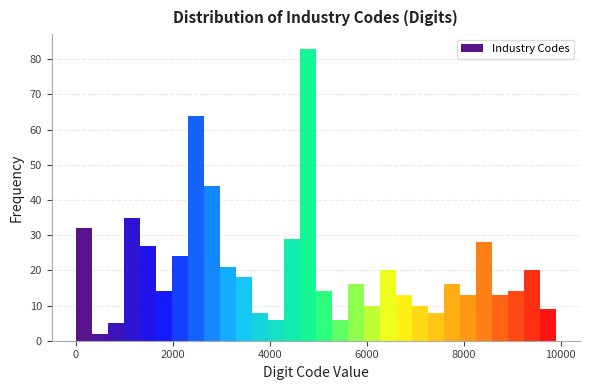

Read against the x-axis, roughly where is the centre of the tallest bar?

4800